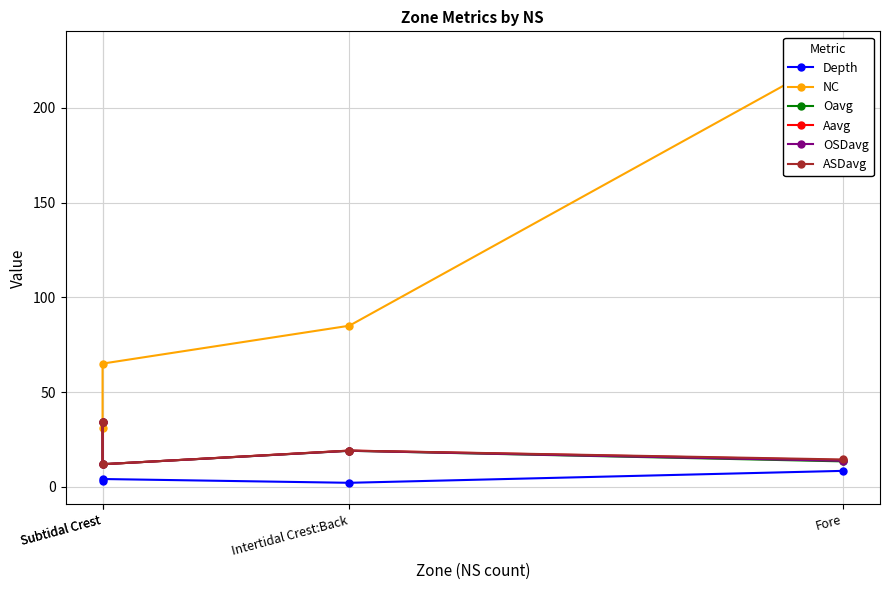

List the labels in order of OSDavg value, smallest first.

Subtidal Crest, Fore, Intertidal Crest:Back, Subtidal Crest